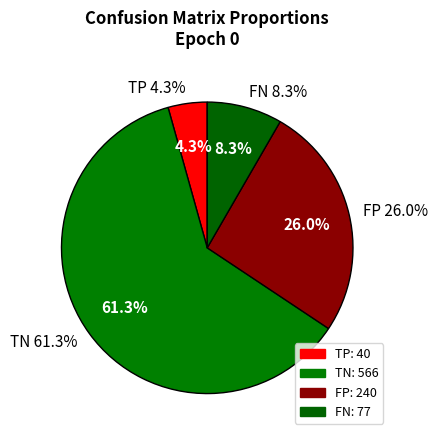

Which slice is the smallest?

TP